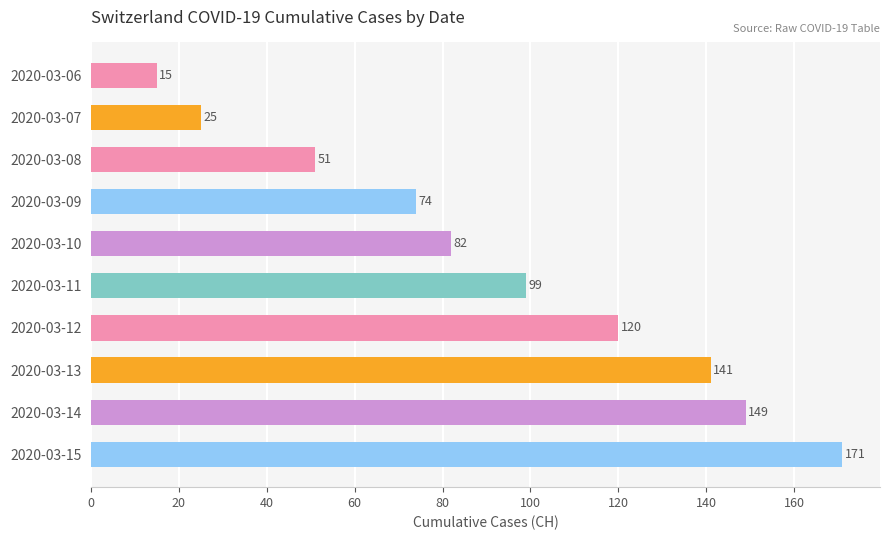

What is the difference between the second highest and second lowest values?

124